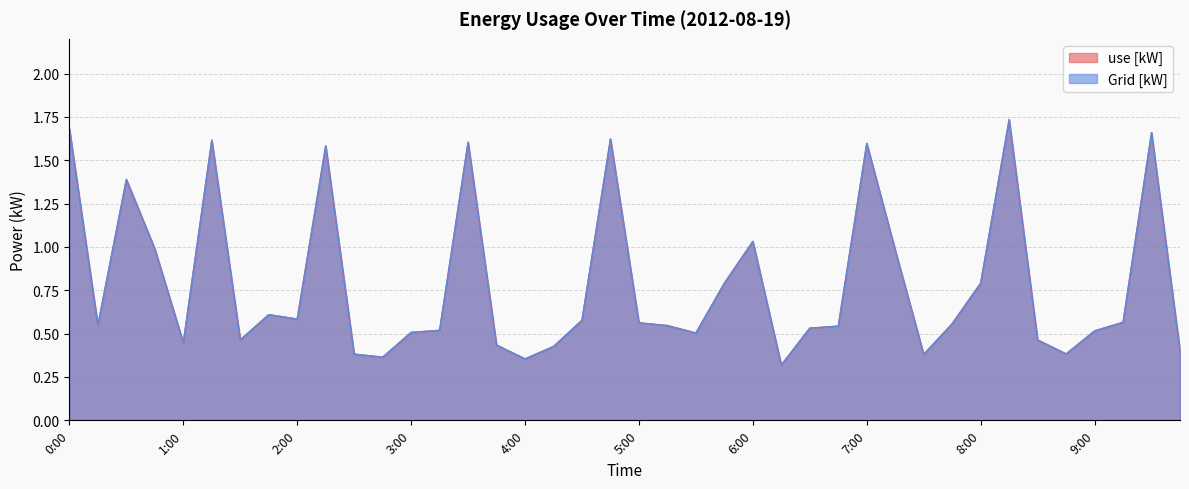

What are all the series names shown in the legend?

use [kW], Grid [kW]